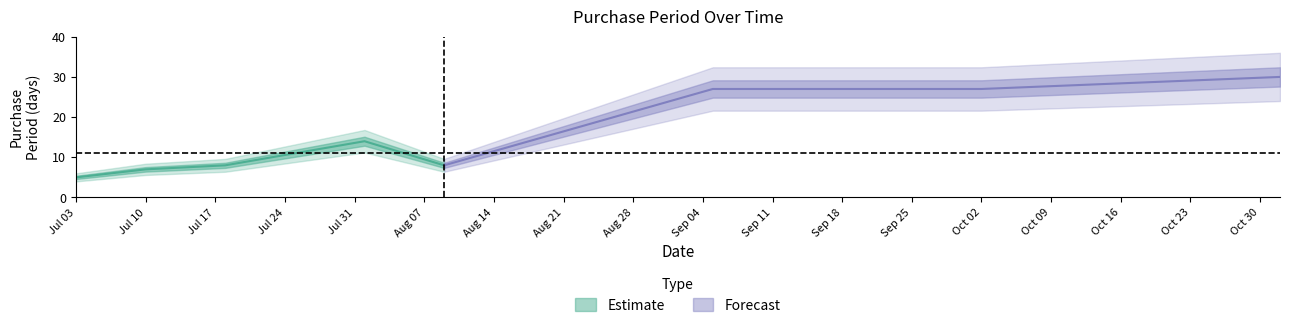

Reading right to left, transcribe all the data shown in this chart.

2017-11-01=30	2017-10-02=27	2017-09-05=27	2017-08-09=8	2017-08-01=14	2017-07-18=8	2017-07-10=7	2017-07-03=5